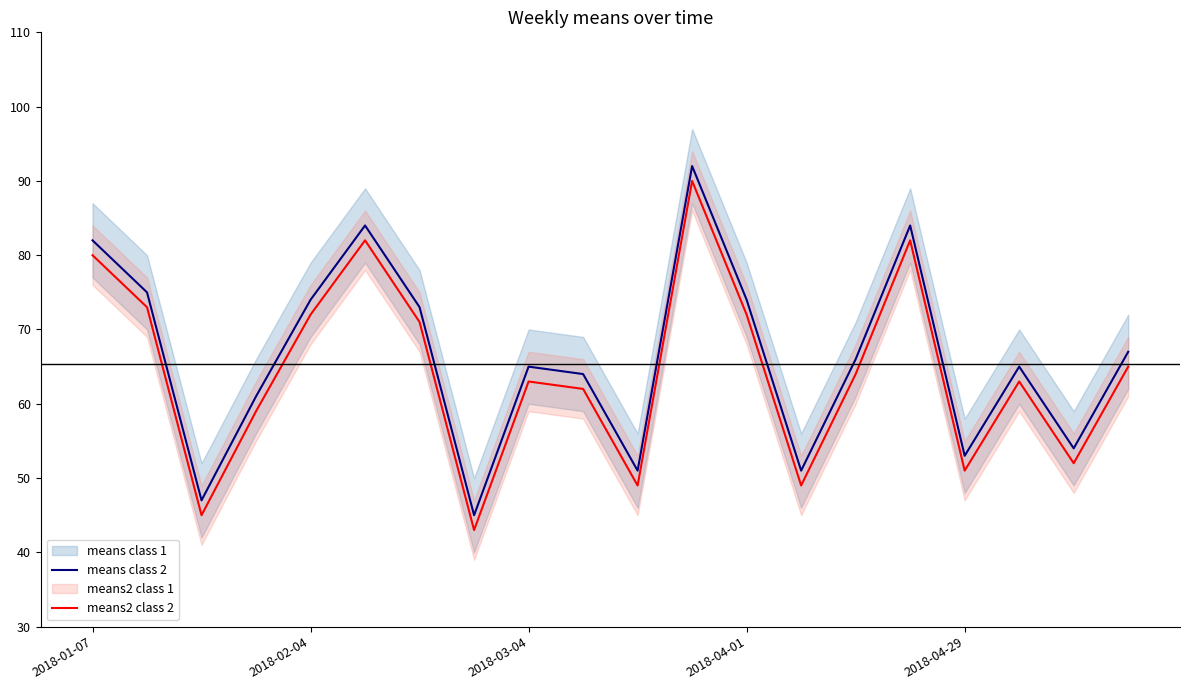

Where is means class 2 nearest to the value 68?

19